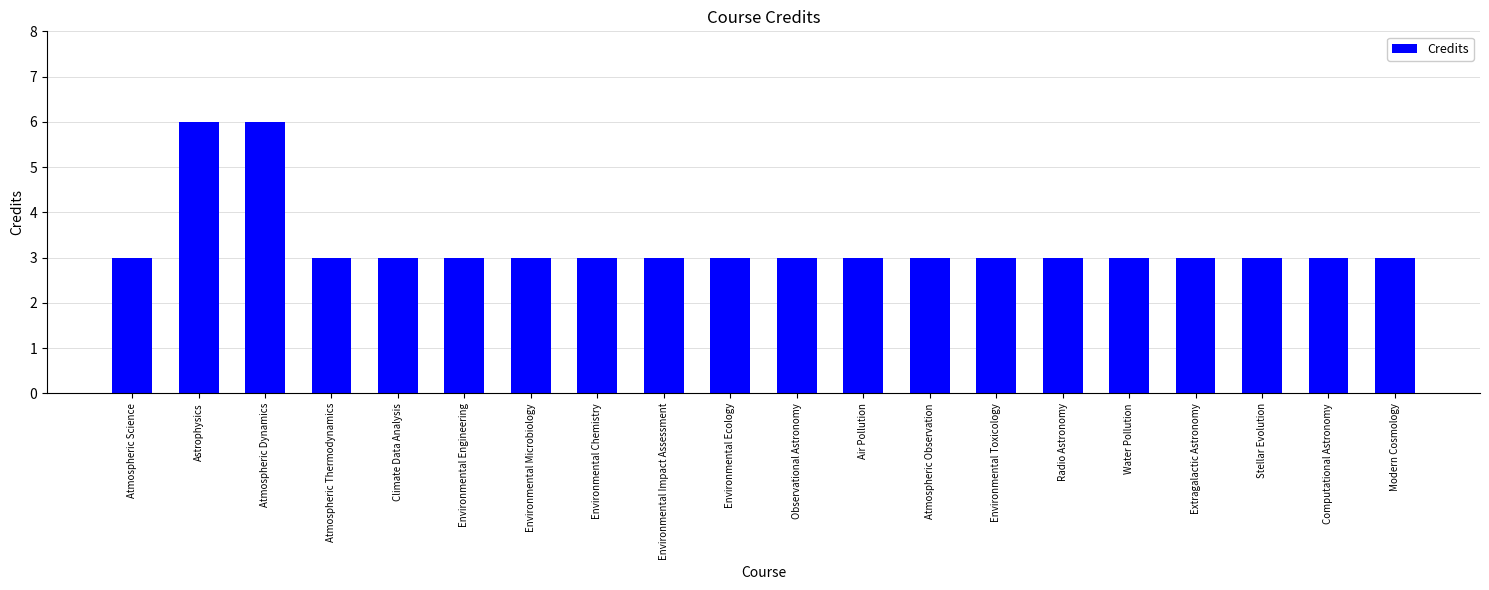

Read the value at Climate Data Analysis.

3